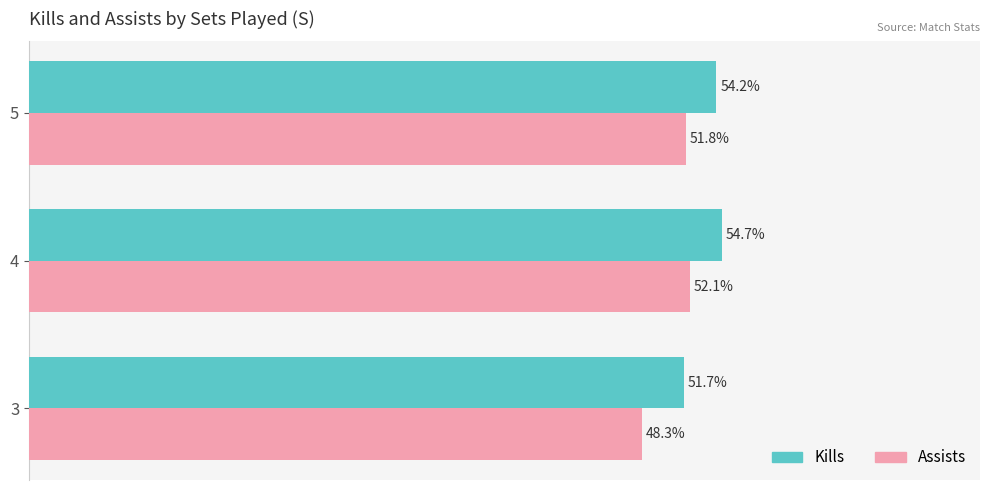

Which series changed the most between 3 and 4?

Assists